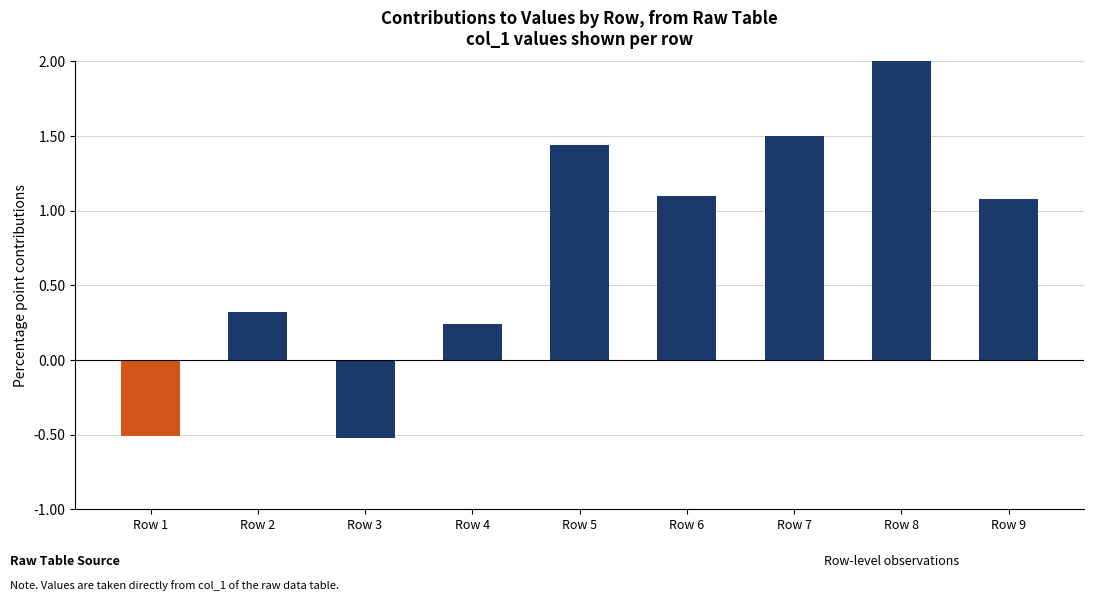

How many positive values are there?

7